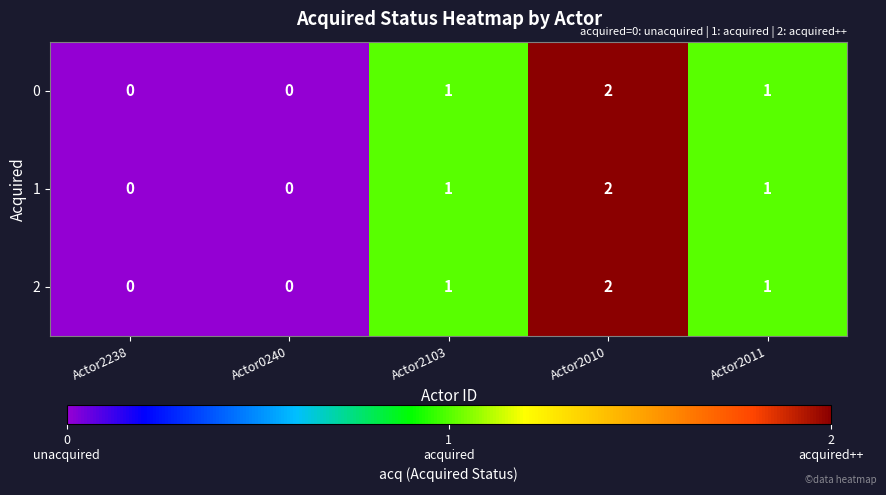

What is the sum of all 1 values?

4